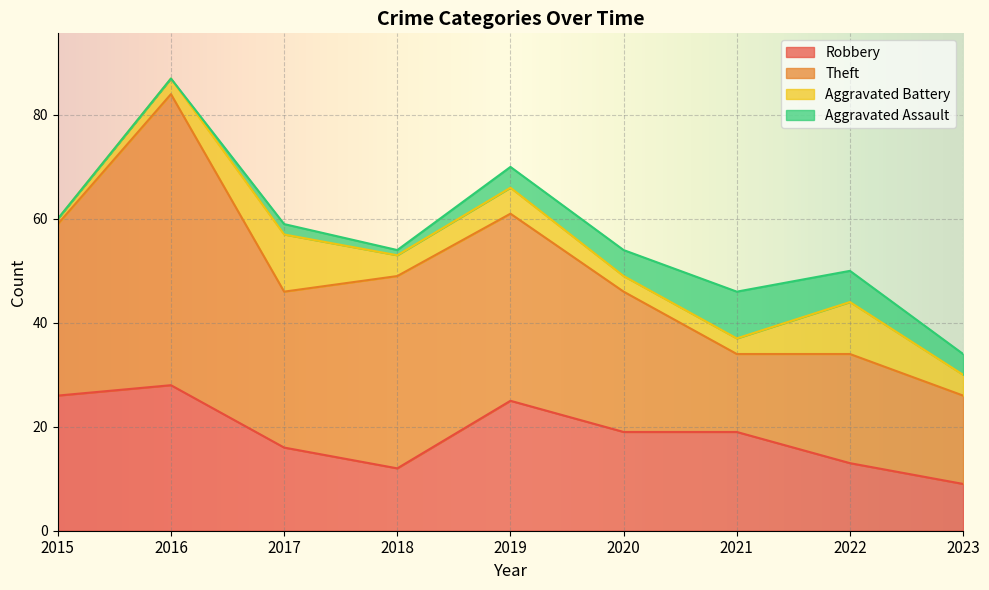

Count the number of data series in this chart.

5